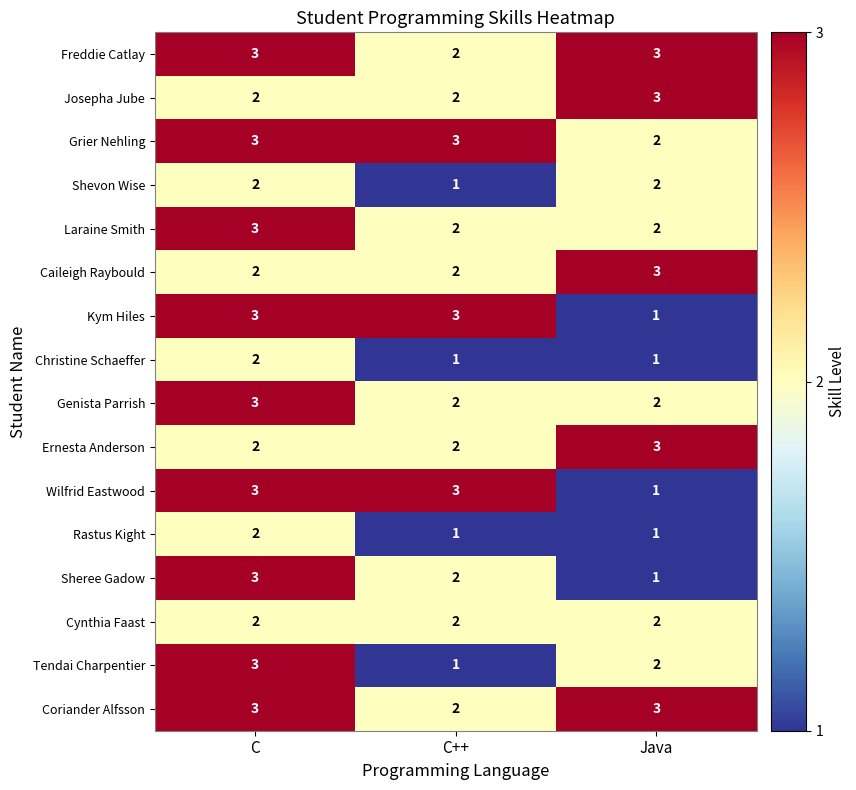

How many Coriander Alfsson values are between 2 and 3?

3